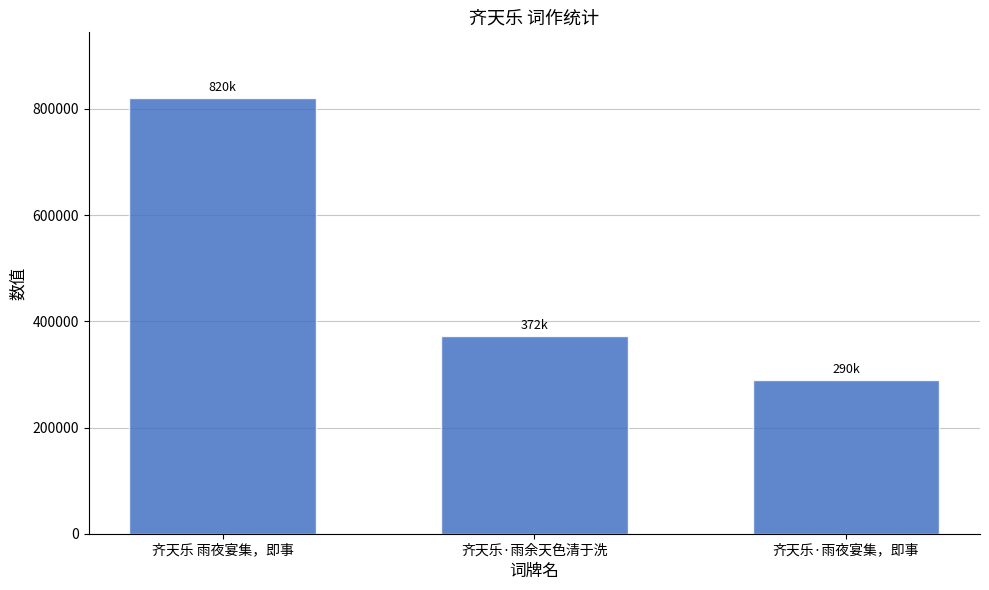

Count the number of categories in the chart.

3